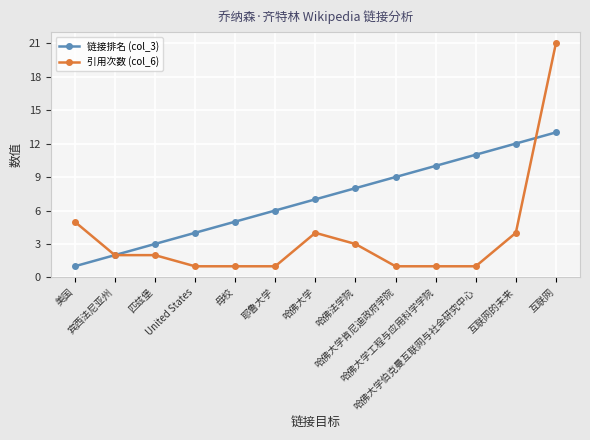

What is the maximum value shown in the chart?

21